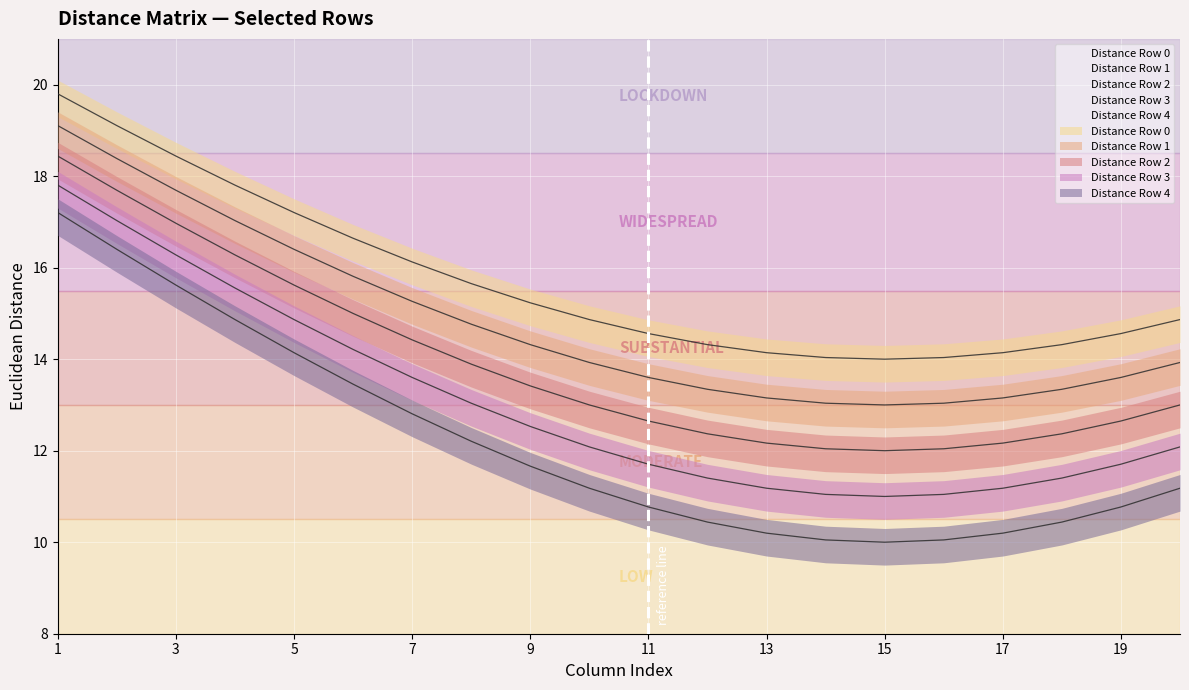

The value of Distance Row 4 at 11 is 10.8. True or false?

True